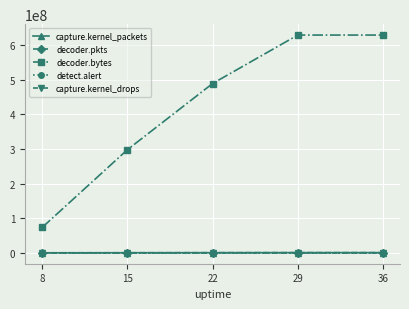

What is the difference between the highest and lowest values at 15?

298007088